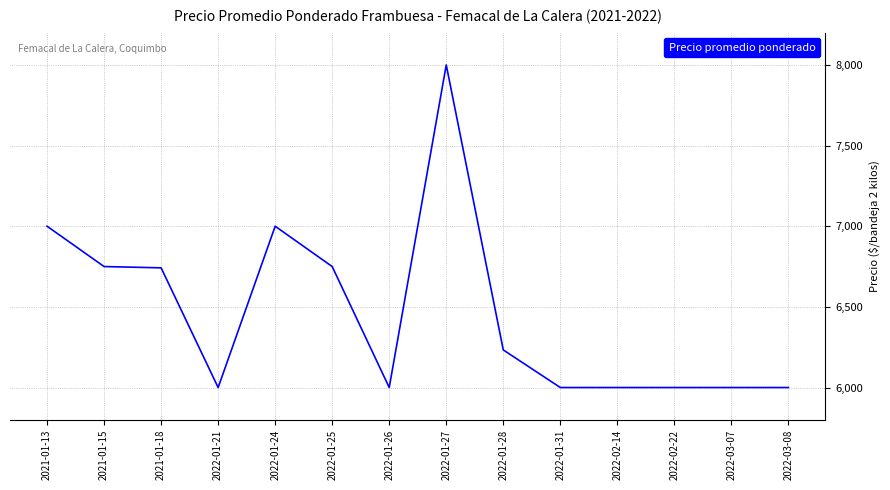

What is the minimum value shown in the chart?

6000